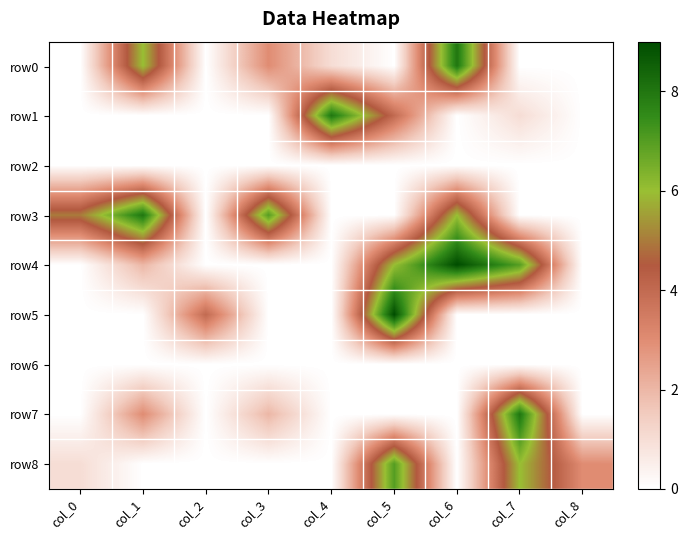

At which category is the sum across all series the highest?

col_5